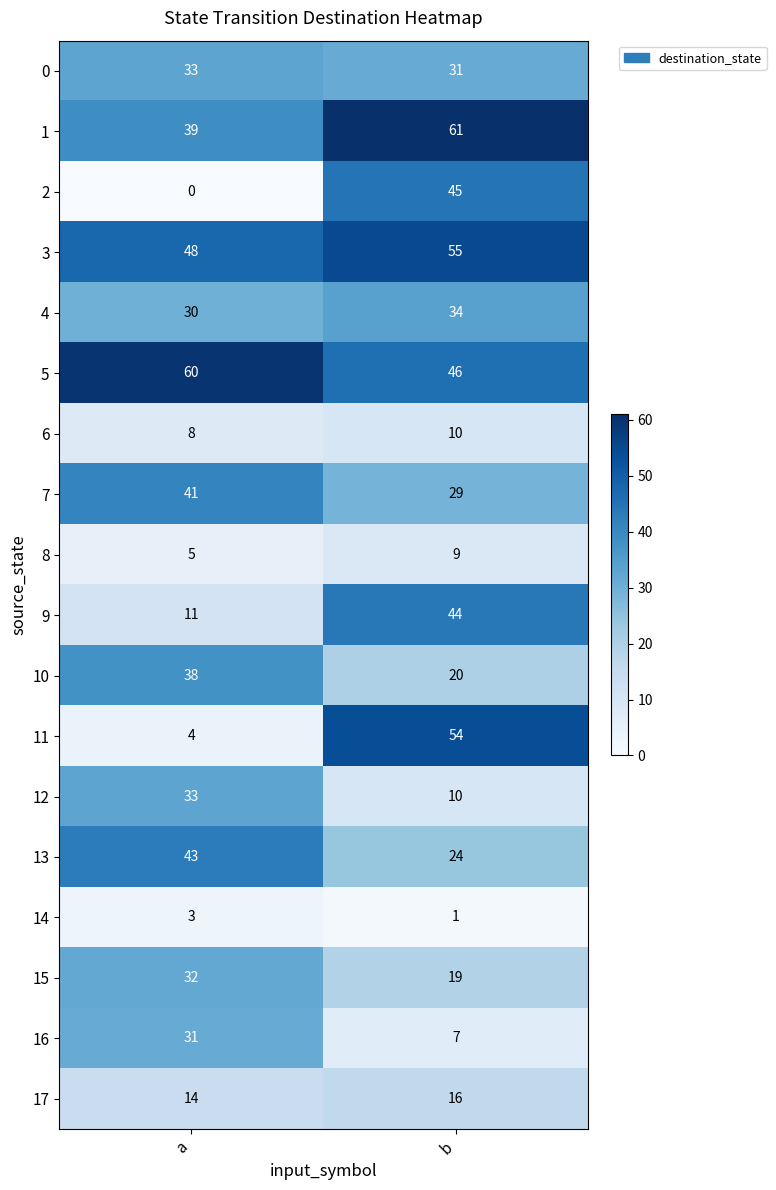

The 2 series shows 0 at a. True or false?

True